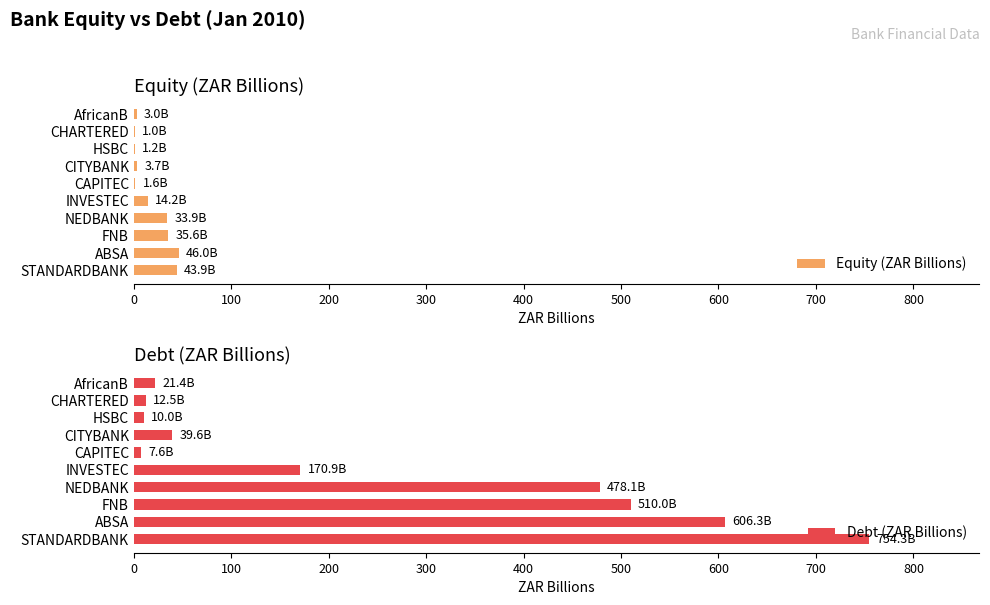

Which series changed the most between 500 and 600?

Debt (ZAR Billions)